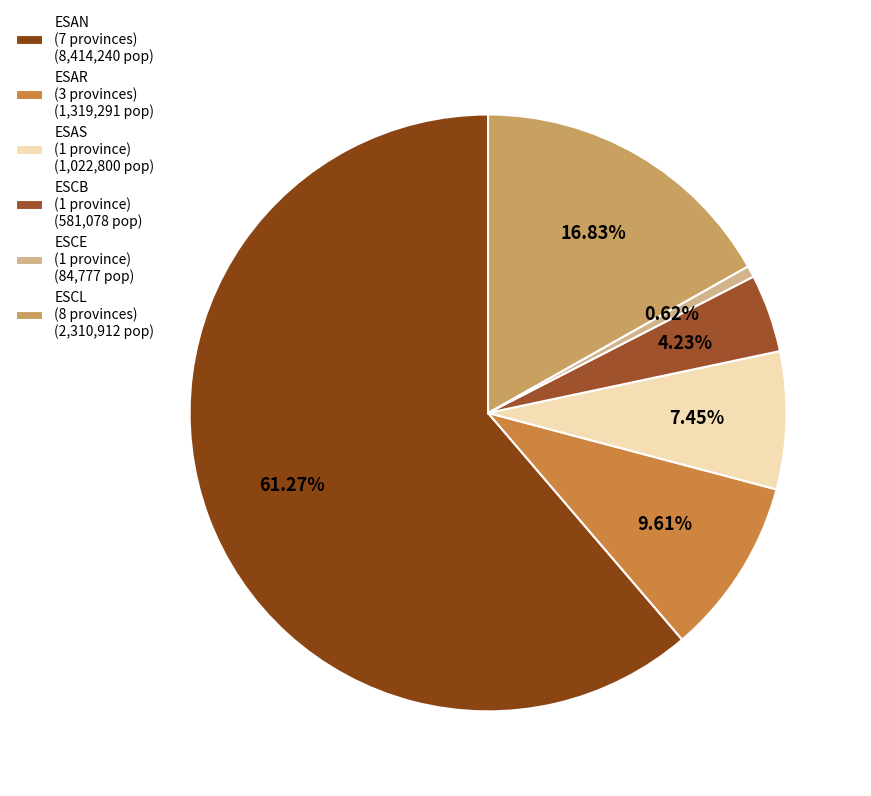

How many slices are in this pie chart?

6